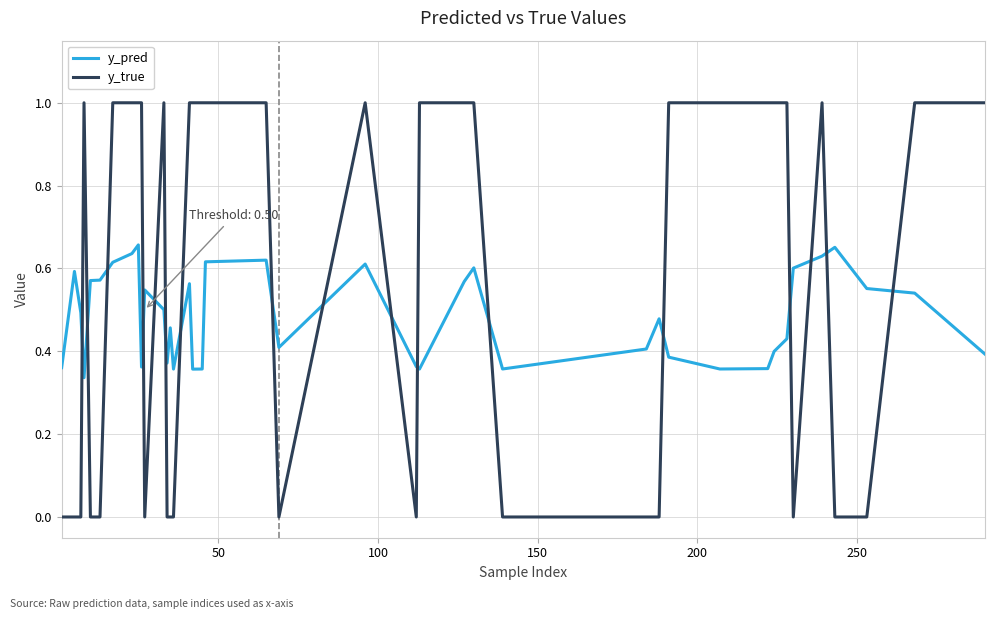

True or false: y_true and y_pred intersect in this chart.

True